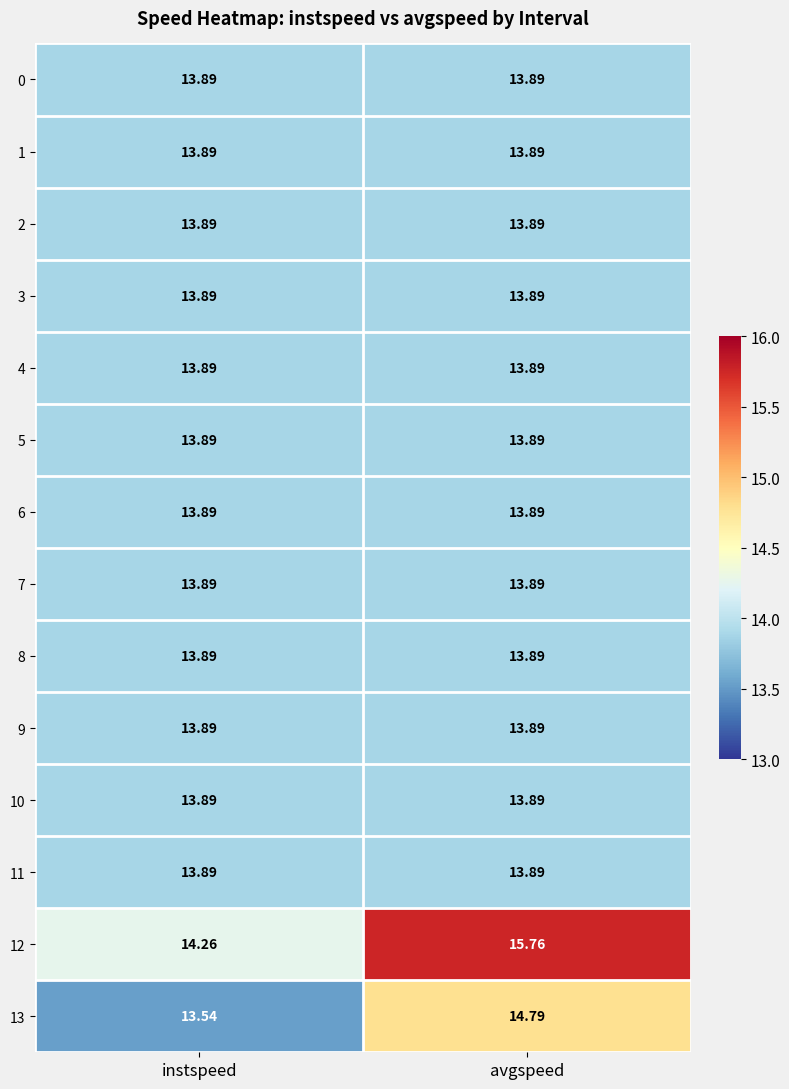

Which label corresponds to the largest value in the chart?

avgspeed